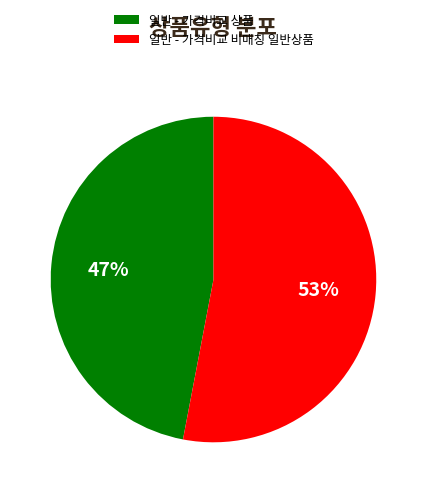

What is the largest slice in the pie chart?

일반 - 가격비교 비매칭 일반상품